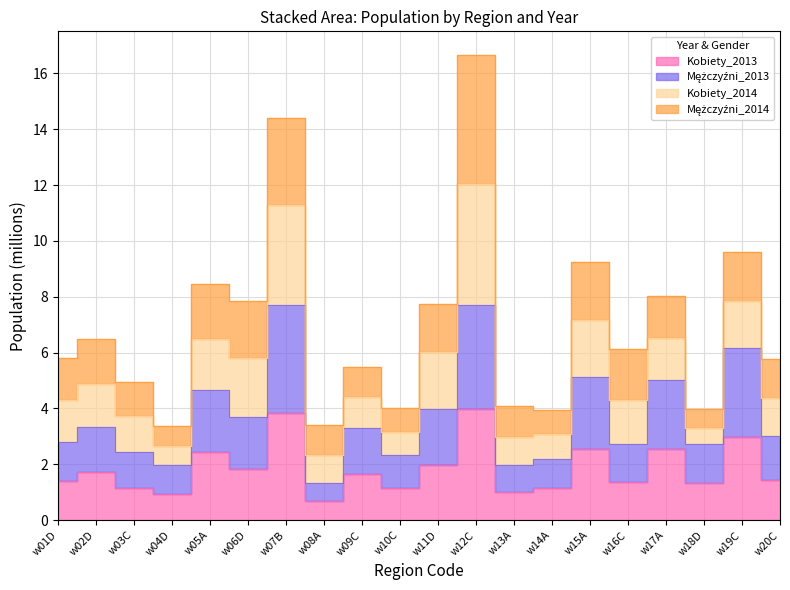

True or false: Mężczyźni_2013 and Kobiety_2013 cross at least once.

False